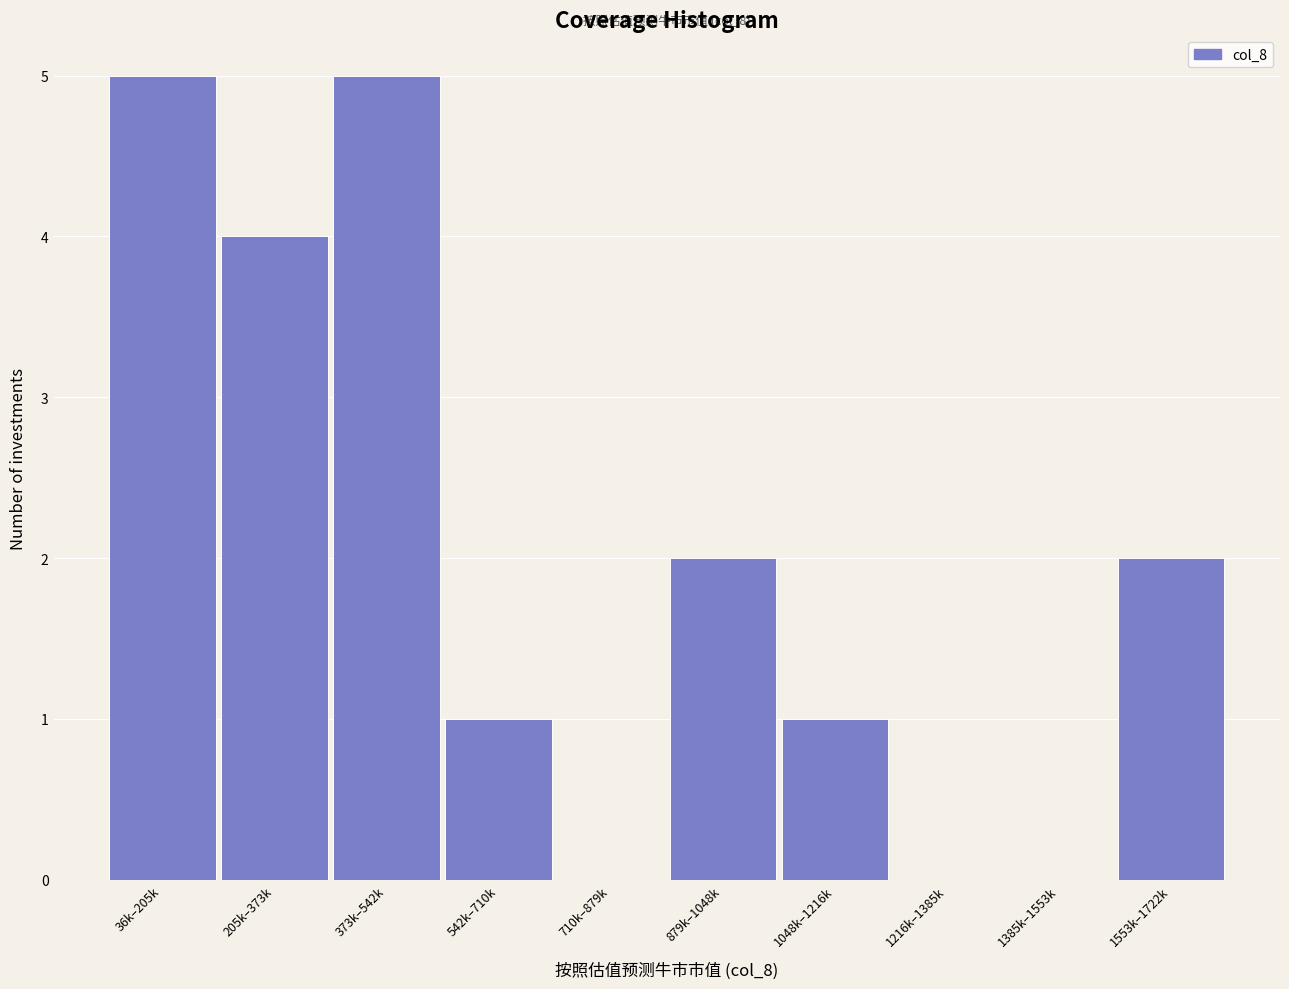

Reading left to right, what are all the values shown in this chart?

36k–205k=5	205k–373k=4	373k–542k=5	542k–710k=1	710k–879k=0	879k–1048k=2	1048k–1216k=1	1216k–1385k=0	1385k–1553k=0	1553k–1722k=2